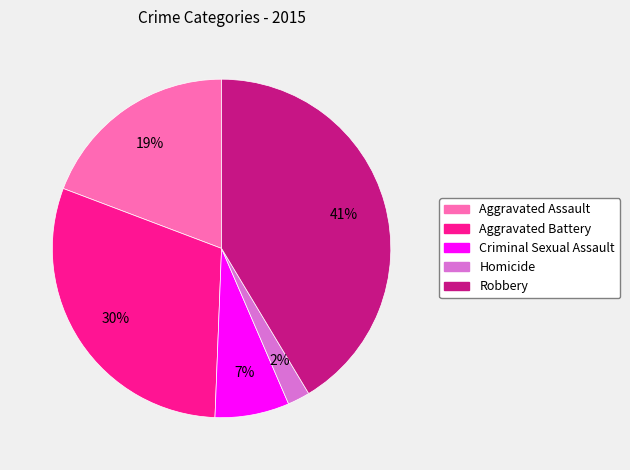

Does Criminal Sexual Assault represent more than half of the total?

No